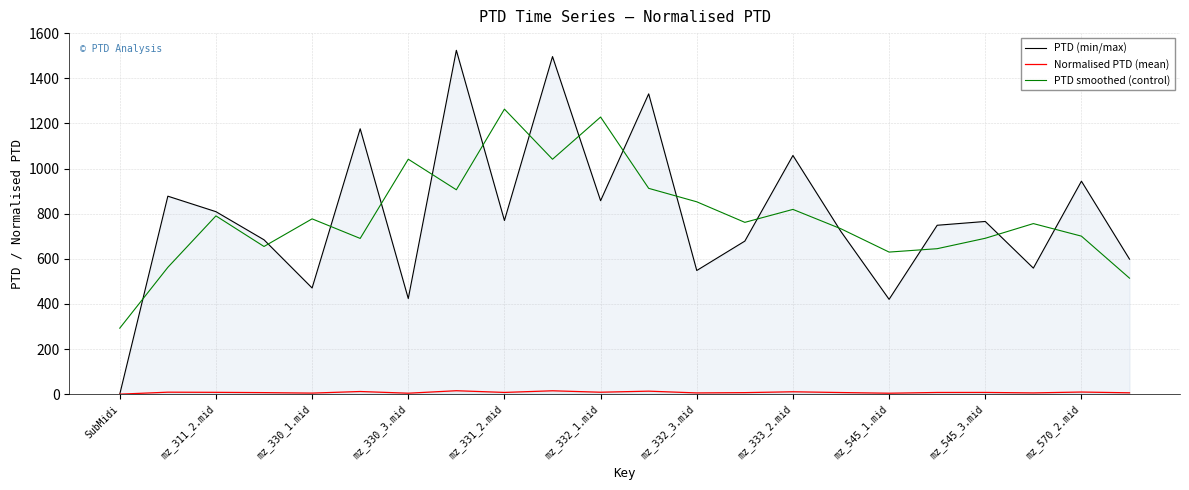

How many data points in PTD smoothed (control) are less than 761?

11